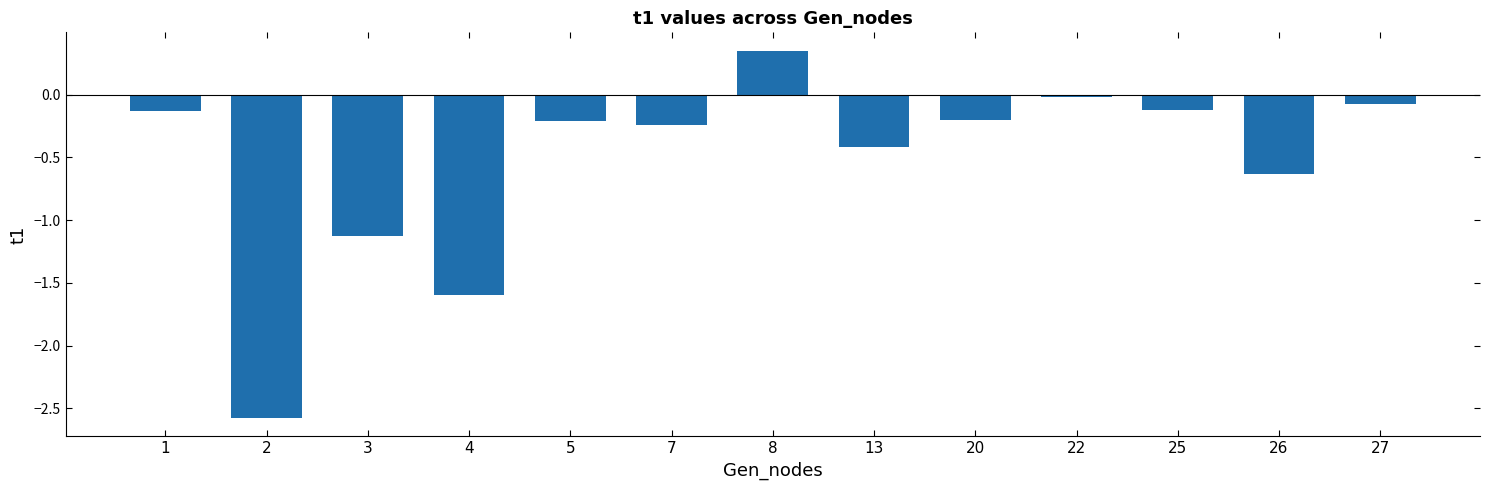

Are the bars grouped side by side (vs. stacked)?

No